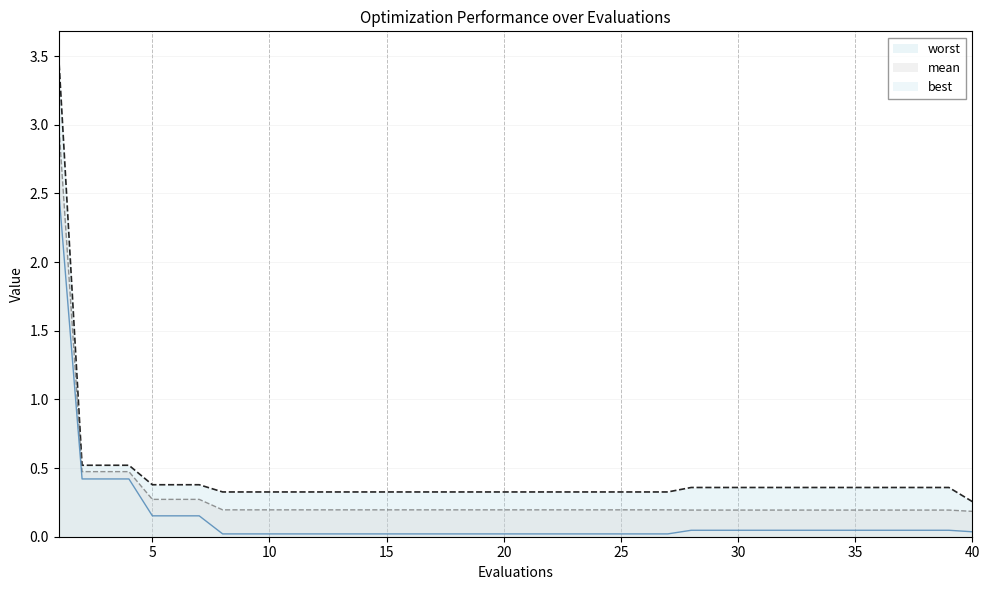

Is it true that worst equals 0.3 at 15?

True